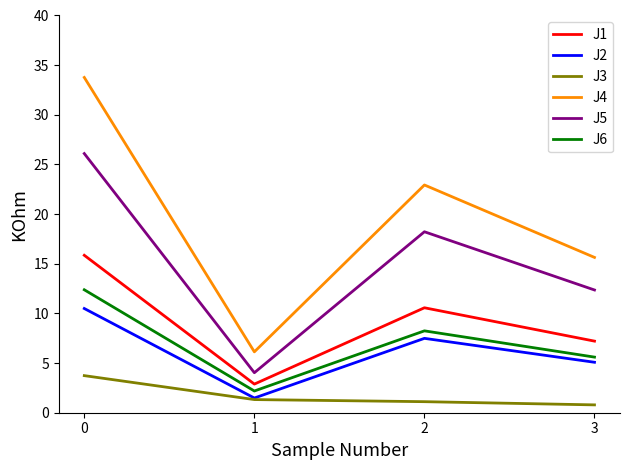

Reading left to right, what are all the values shown in this chart?

J1: 0=15.9	1=2.9	2=10.6	3=7.2
J2: 0=10.5	1=1.5	2=7.5	3=5.1
J3: 0=3.7	1=1.3	2=1.1	3=0.8
J4: 0=33.8	1=6.1	2=22.9	3=15.6
J5: 0=26.1	1=4.0	2=18.2	3=12.4
J6: 0=12.4	1=2.2	2=8.2	3=5.6